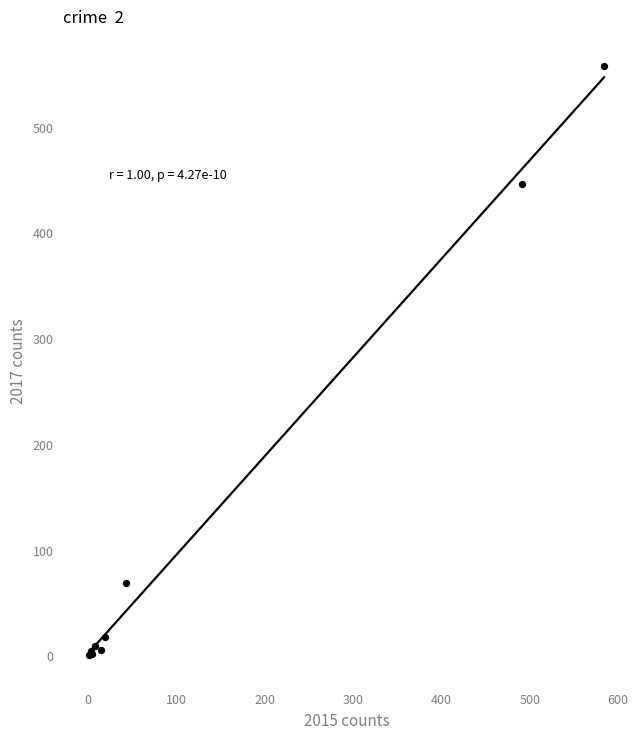

What Y value in the scatter plot is closest to 279?

447